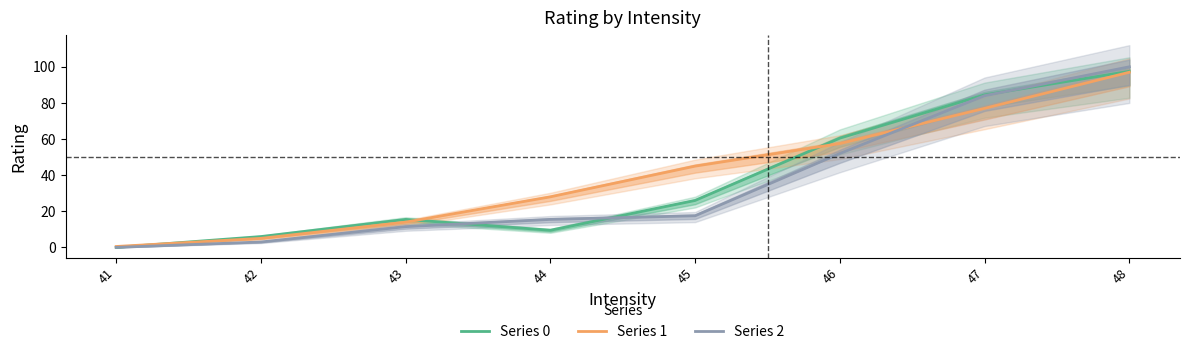

At how many categories does at least one series exceed 61?

2